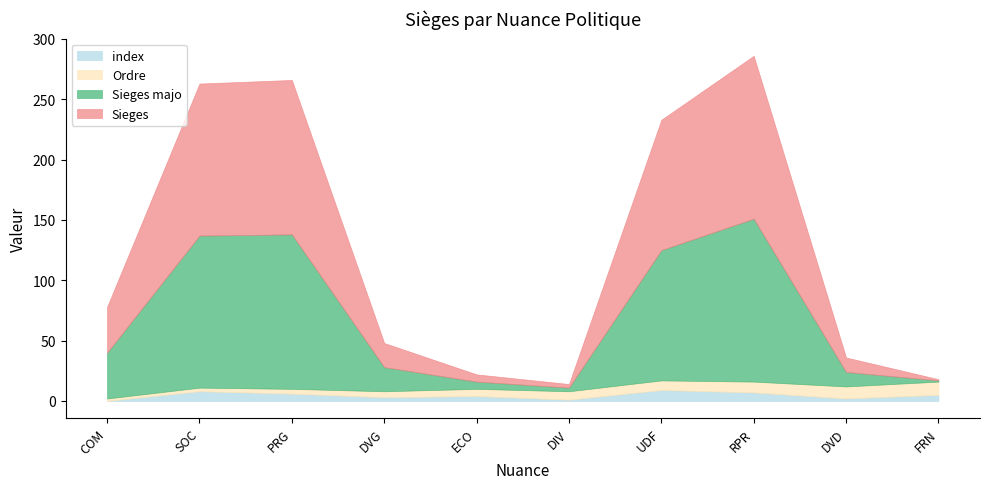

What position from the left is COM?

1